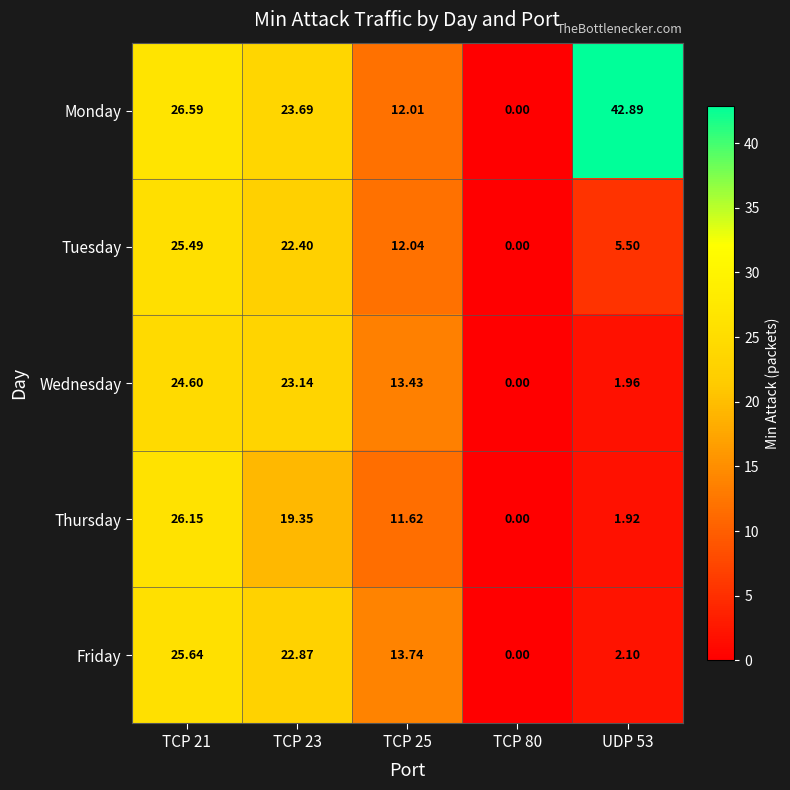

Which series has the largest range (max minus min)?

Monday